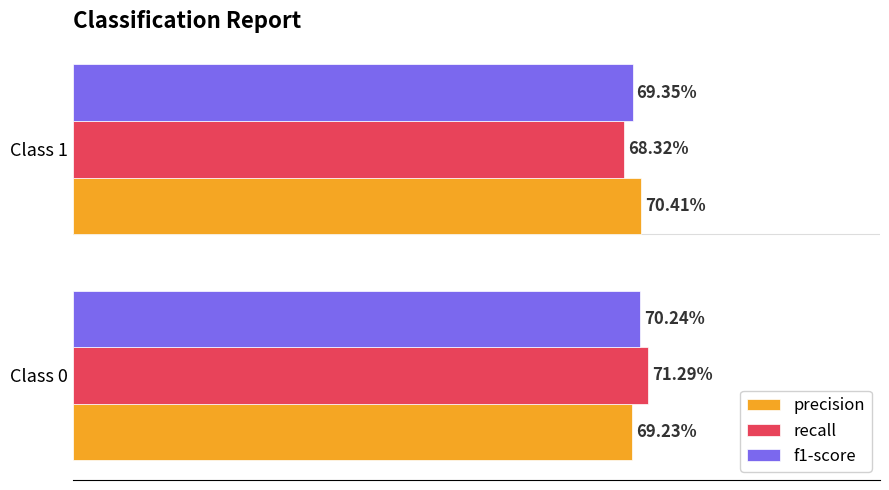

Reading left to right, extract all data points from this chart.

precision: 0.7	0.7
recall: 0.7	0.7
f1-score: 0.7	0.7